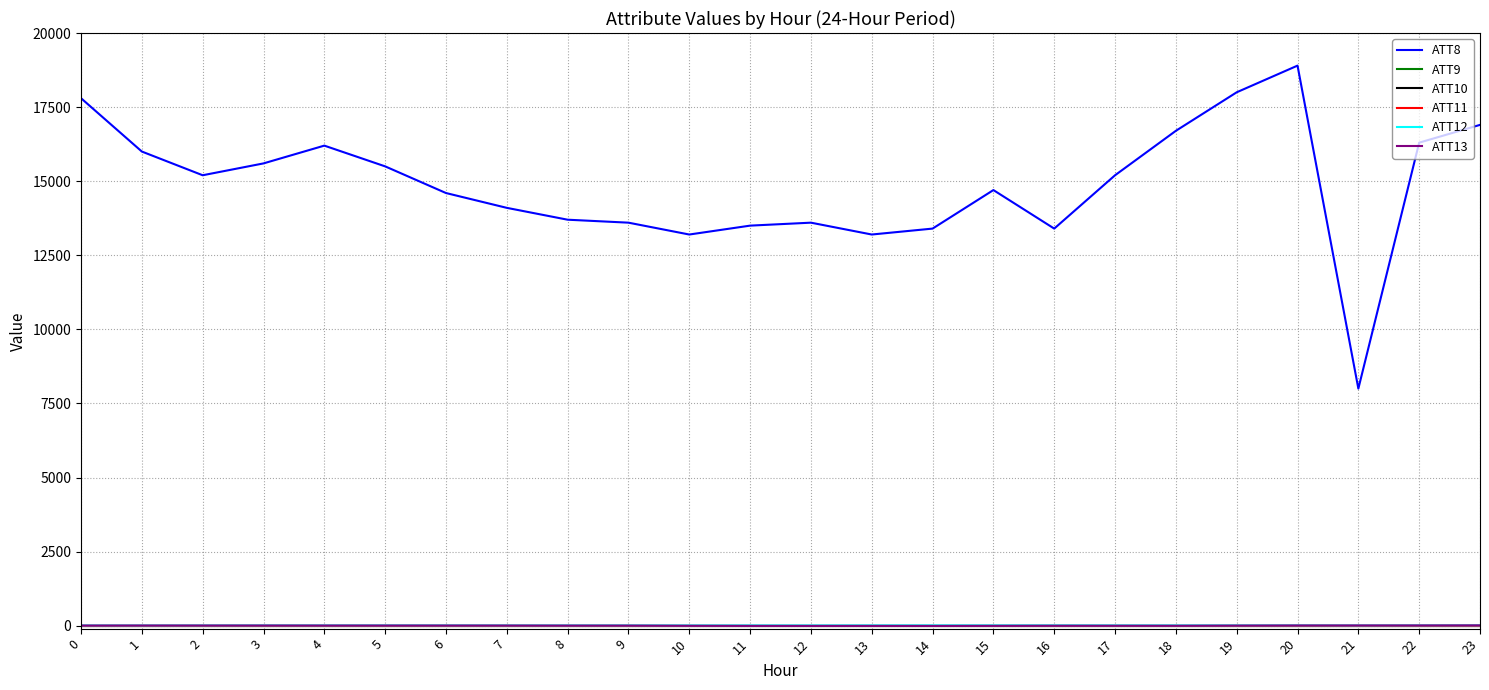

Reading right to left, list all the values displayed in this chart.

ATT8: 23=16900.0	22=16300.0	21=8000.0	20=18900.0	19=18000.0	18=16700.0	17=15200.0	16=13400.0	15=14700.0	14=13400.0	13=13200.0	12=13600.0	11=13500.0	10=13200.0	9=13600.0	8=13700.0	7=14100.0	6=14600.0	5=15500.0	4=16200.0	3=15600.0	2=15200.0	1=16000.0	0=17800.0
ATT9: 23=-10.0	22=-10.0	21=-10.0	20=-10.0	19=-10.0	18=-10.0	17=-10.0	16=-10.0	15=-10.0	14=-10.0	13=-10.0	12=-10.0	11=-10.0	10=-10.0	9=-10.0	8=-10.0	7=-10.0	6=-10.0	5=-10.0	4=-10.0	3=-10.0	2=-10.0	1=-10.0	0=-10.0
ATT10: 23=-10.0	22=-10.0	21=-10.0	20=-10.0	19=-10.0	18=-10.0	17=-10.0	16=-10.0	15=-10.0	14=-10.0	13=-10.0	12=-10.0	11=-10.0	10=-10.0	9=-10.0	8=-10.0	7=-10.0	6=-10.0	5=-10.0	4=-10.0	3=-10.0	2=-10.0	1=-10.0	0=-10.0
ATT11: 23=-10.0	22=-10.0	21=-10.0	20=-10.0	19=-10.0	18=-10.0	17=-10.0	16=-10.0	15=-10.0	14=-10.0	13=-10.0	12=-10.0	11=-10.0	10=-10.0	9=-10.0	8=-10.0	7=-10.0	6=-10.0	5=-10.0	4=-10.0	3=-10.0	2=-10.0	1=-10.0	0=-10.0
ATT12: 23=9.8	22=8.5	21=5.9	20=8.9	19=8.7	18=9.0	17=9.0	16=10.4	15=10.1	14=10.7	13=10.1	12=8.5	11=8.7	10=7.7	9=8.4	8=7.5	7=7.7	6=8.3	5=9.0	4=8.3	3=8.5	2=6.7	1=5.2	0=6.3
ATT13: 23=10.8	22=8.3	21=7.9	20=7.2	19=3.4	18=-2.3	17=-1.7	16=-1.3	15=-4.5	14=-7.7	13=-6.4	12=-7.0	11=-6.0	10=-2.6	9=3.1	8=2.9	7=4.8	6=5.0	5=4.6	4=4.7	3=5.5	2=5.6	1=5.8	0=4.6